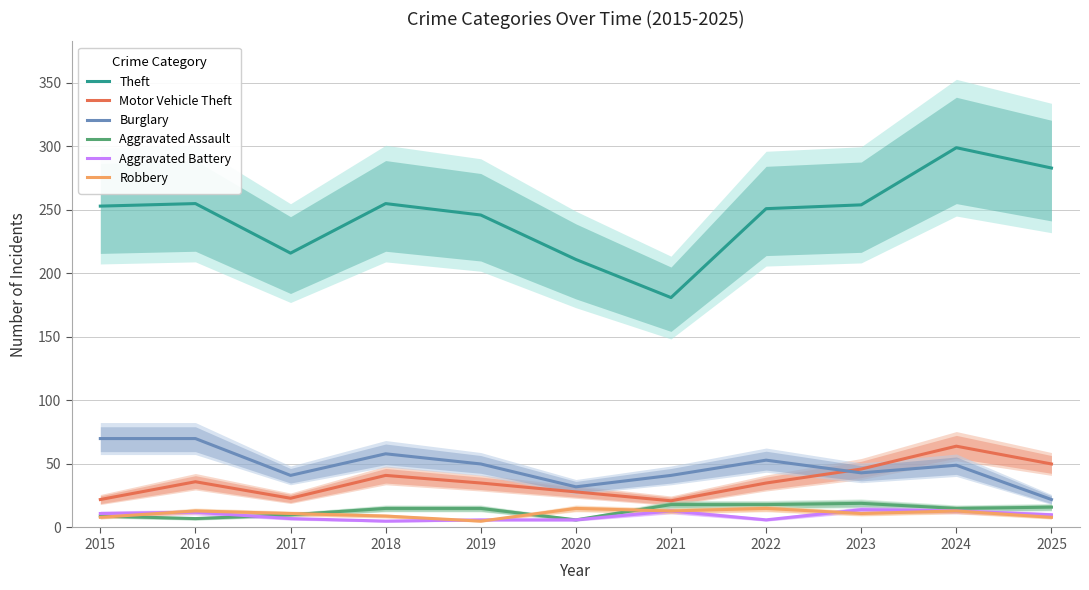

Is it true that Aggravated Assault equals 5 at 2017?

False